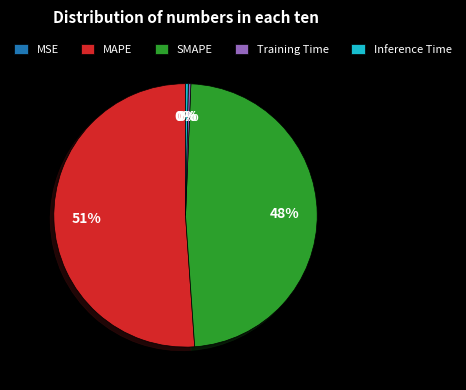

What is the majority slice?

MAPE